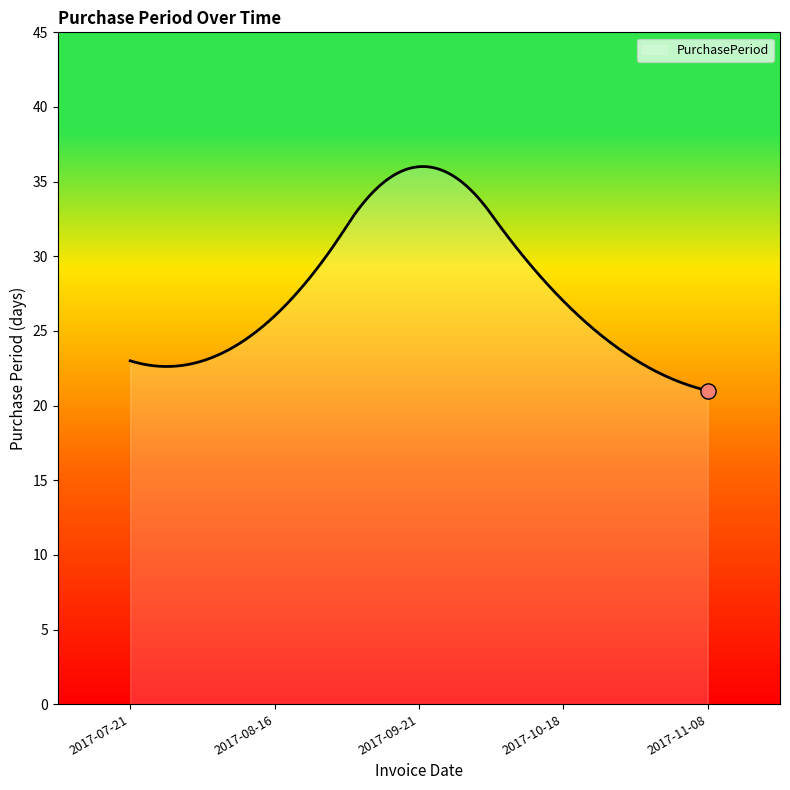

What is the difference between the maximum and minimum values?

15.0